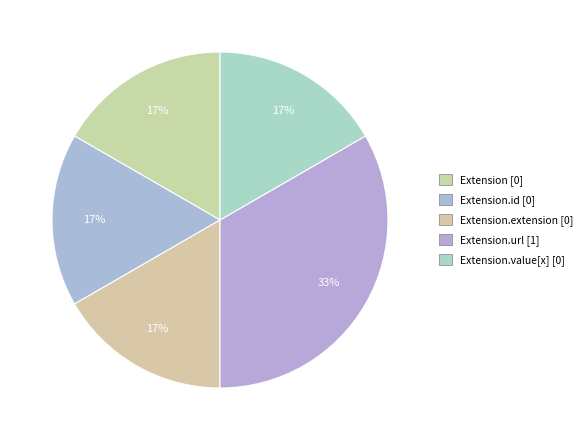

Count the number of slices in the pie.

5